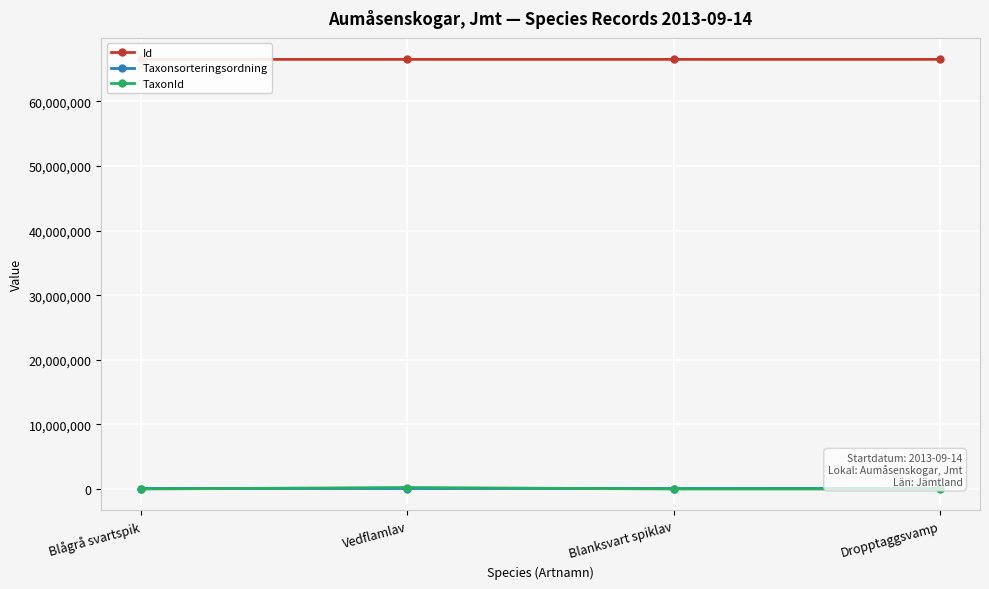

True or false: Id has a value of 66506786 at Vedflamlav.

True